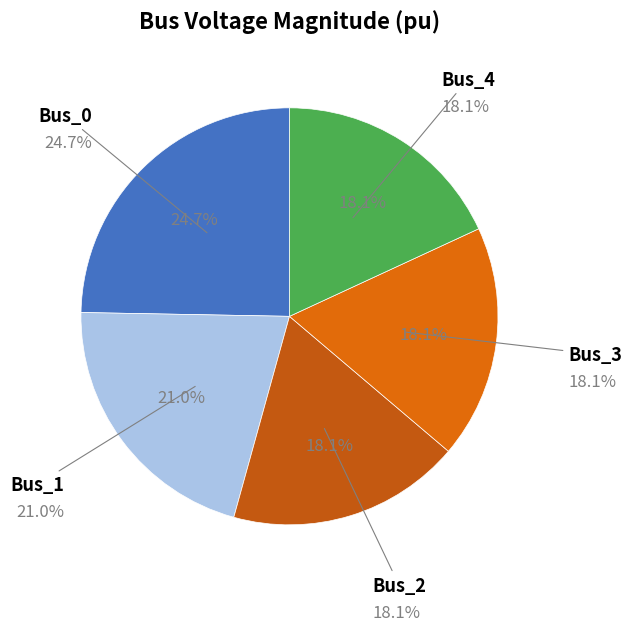

Rank the categories by value from highest to lowest.

Bus_0, Bus_1, Bus_3, Bus_4, Bus_2